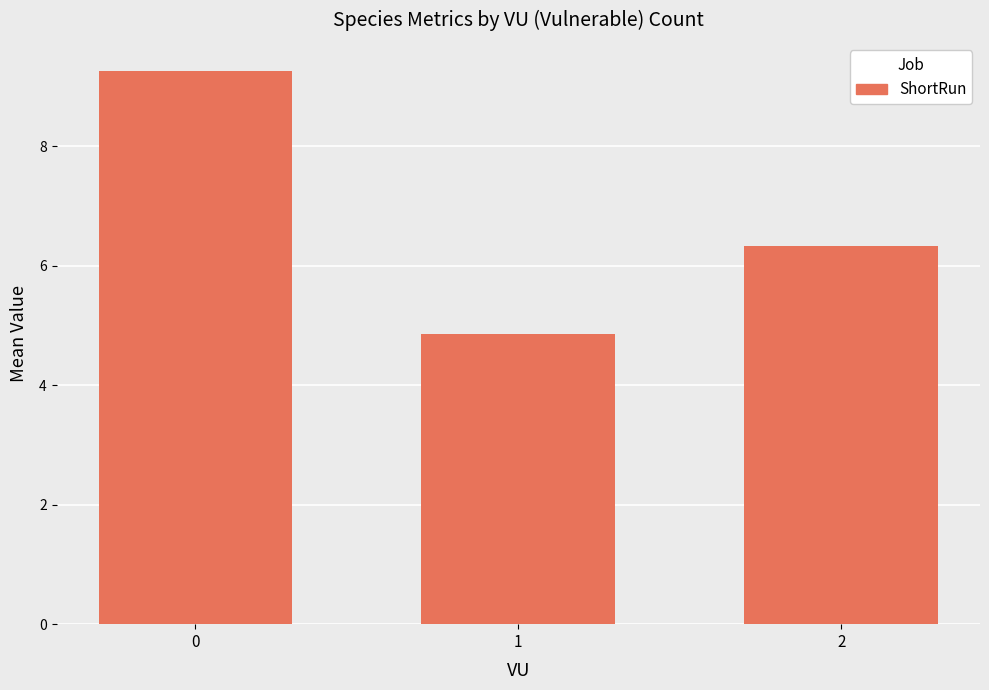

The value at 2 is 8.5. True or false?

False